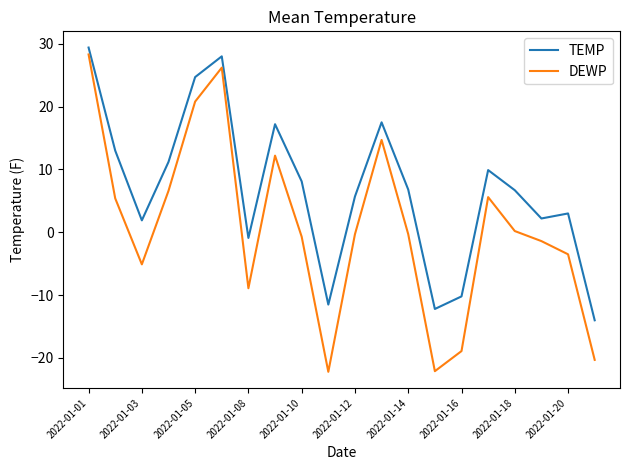

Which series has the widest spread of values?

DEWP